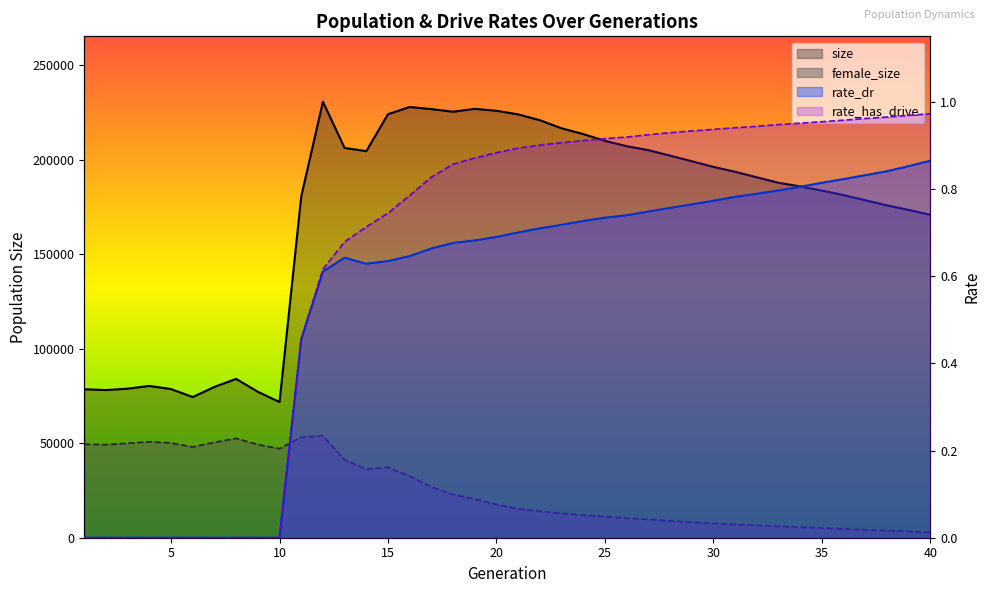

What is the difference between the size values at 36 and 26?

25889.0